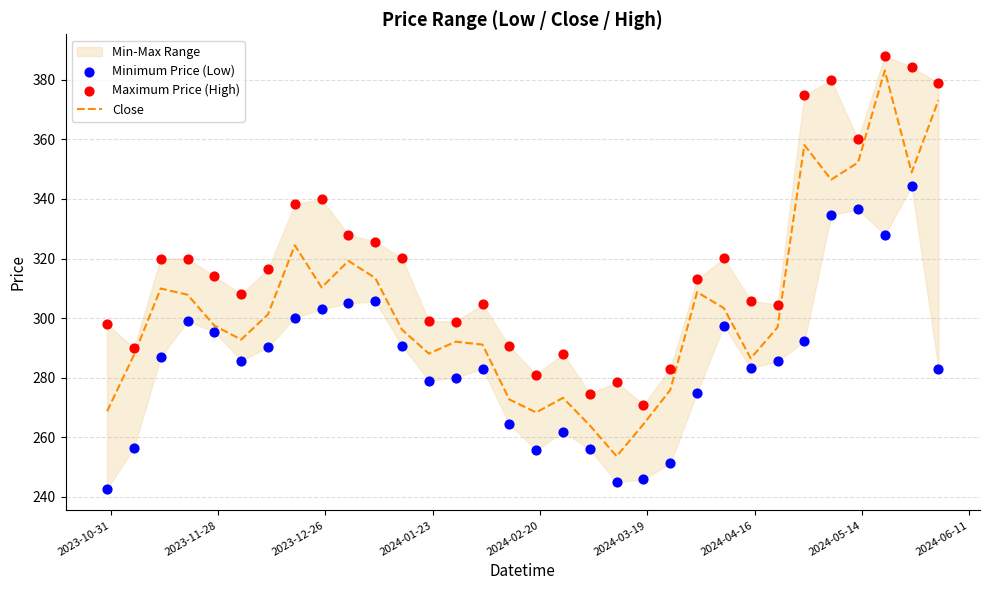

What is the highest value of the Close series?

383.1